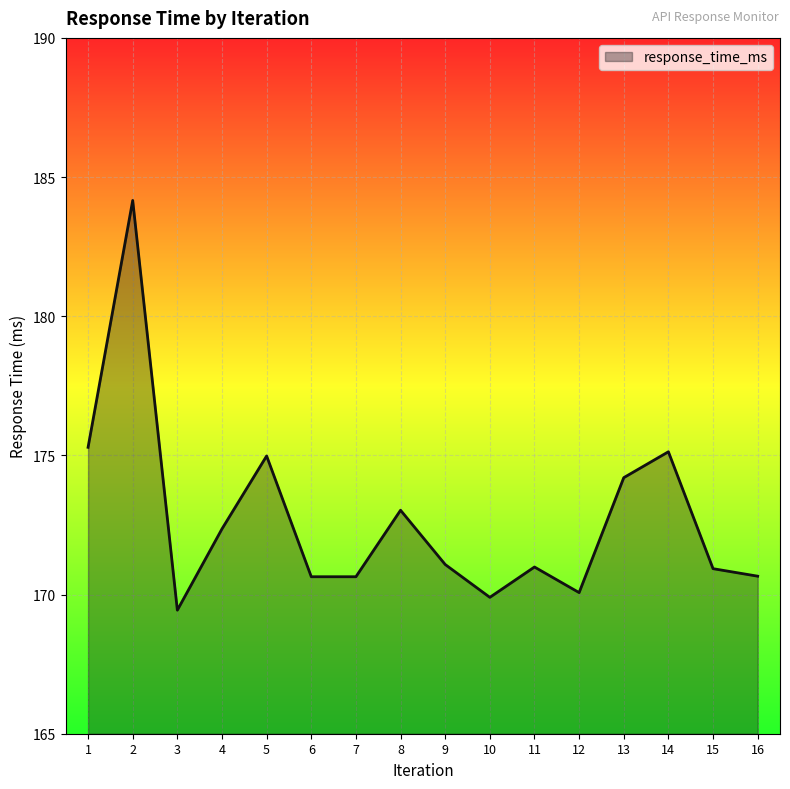

What is the sum of all values?

2763.5